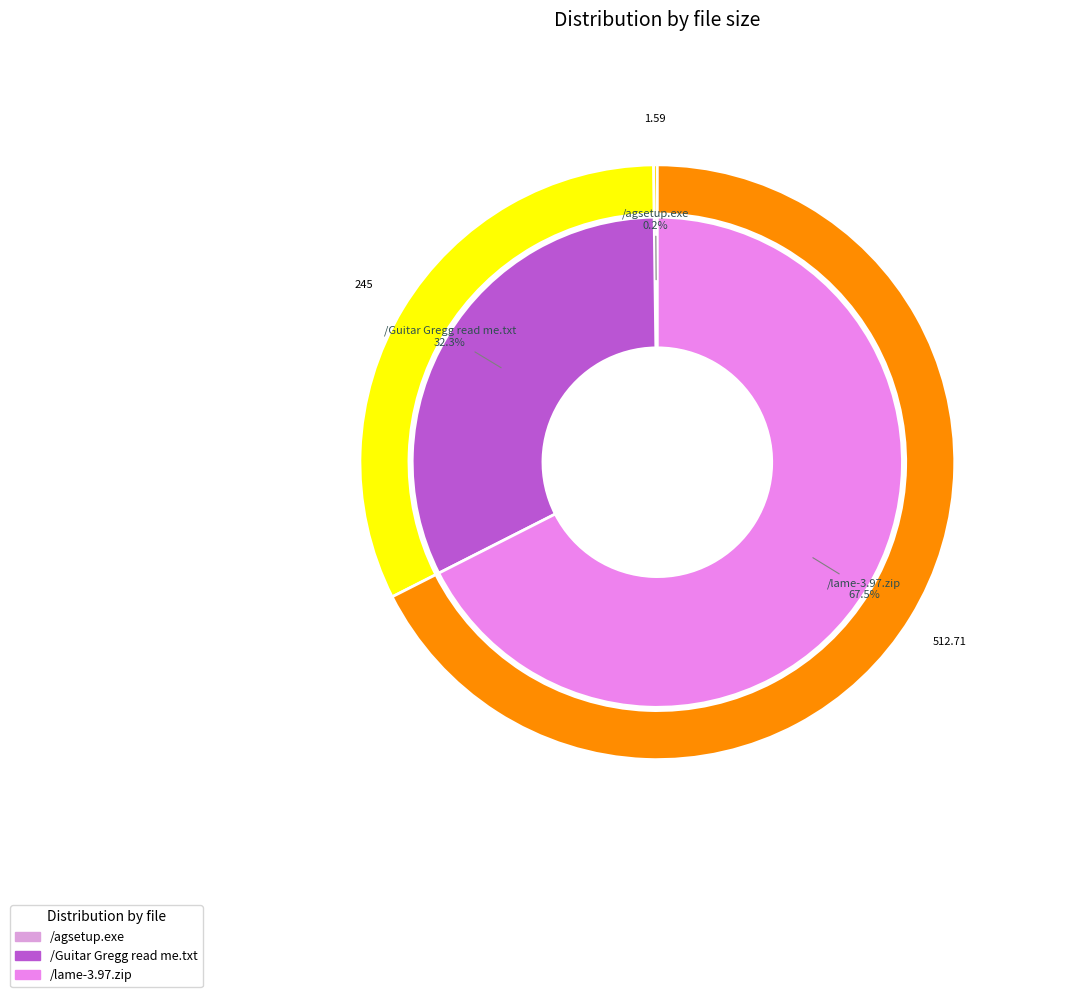

The /Guitar Gregg read me.txt slice represents 46% of the pie. True or false?

False